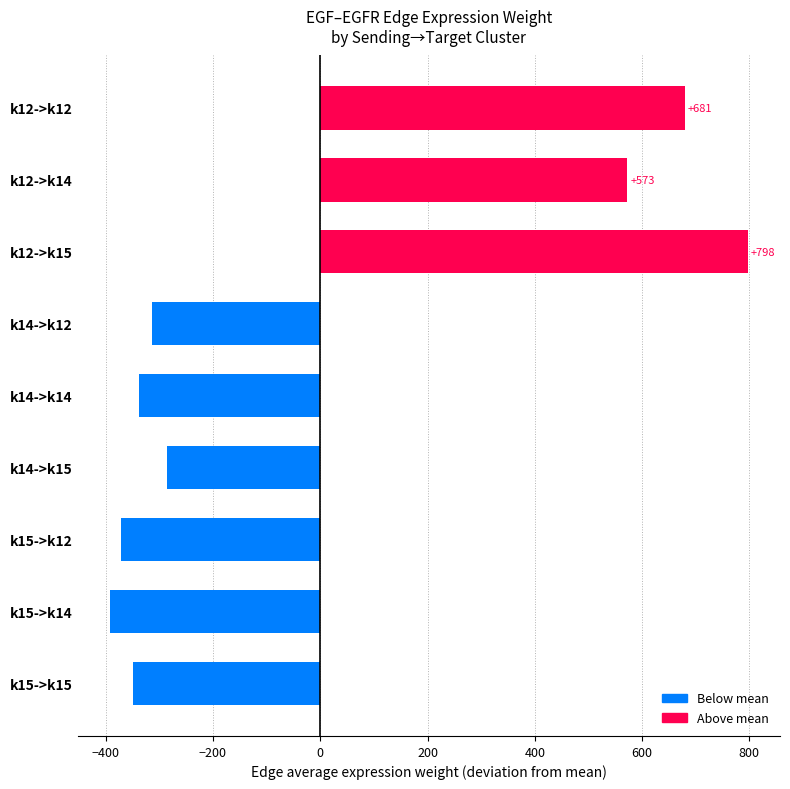

The chart shows a value of -338.4 at k14->k14. True or false?

True